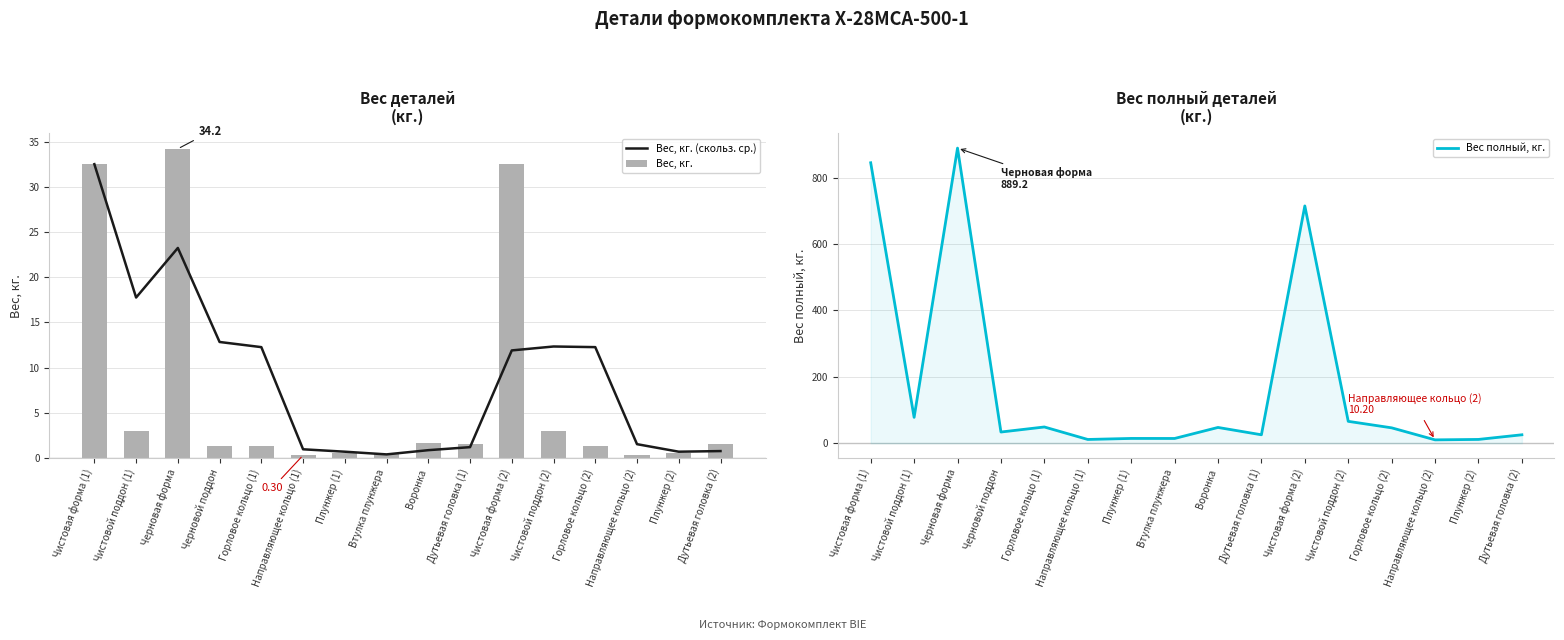

What is the minimum value shown in the chart?

0.3